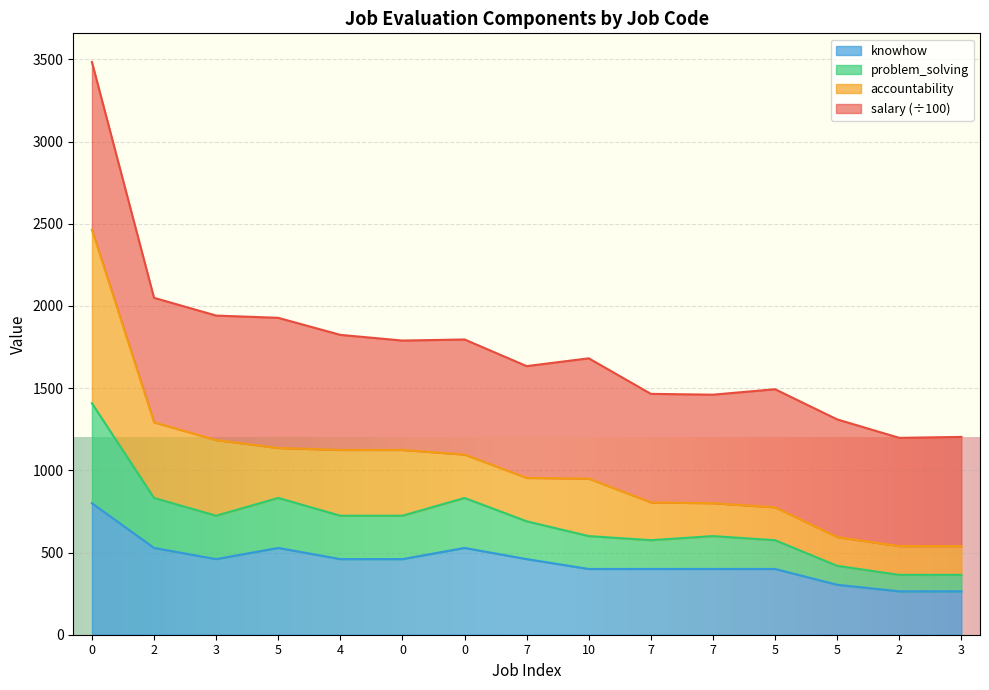

Does the chart display data point markers on the line(s)?

No